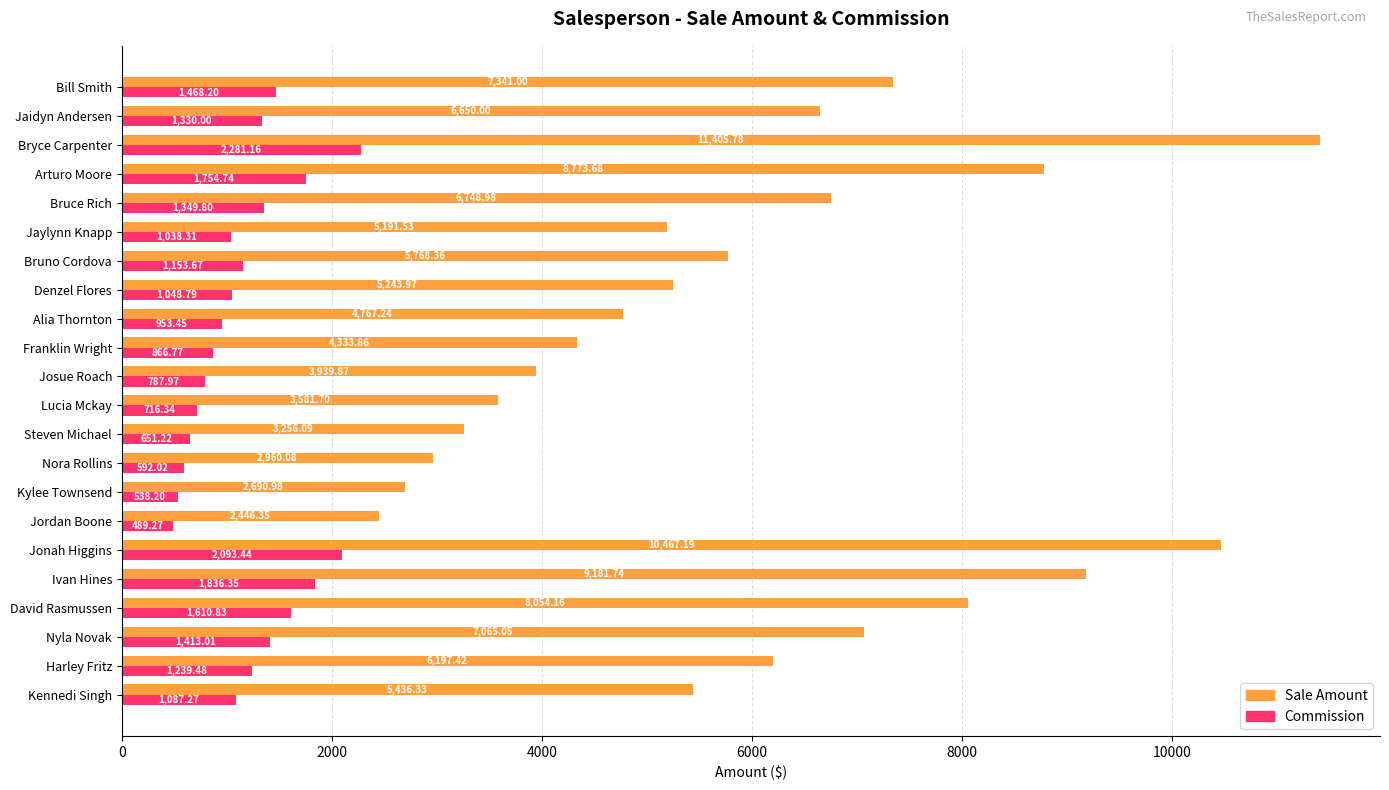

Rank the series by their average value, from lowest to highest.

Commission, Sale Amount